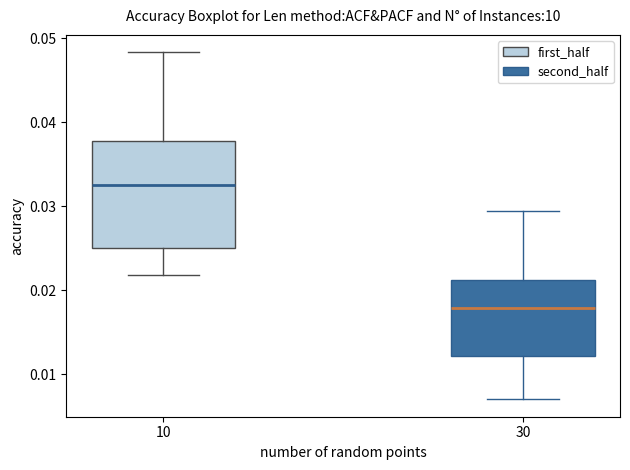

Which box has the highest median line?

10